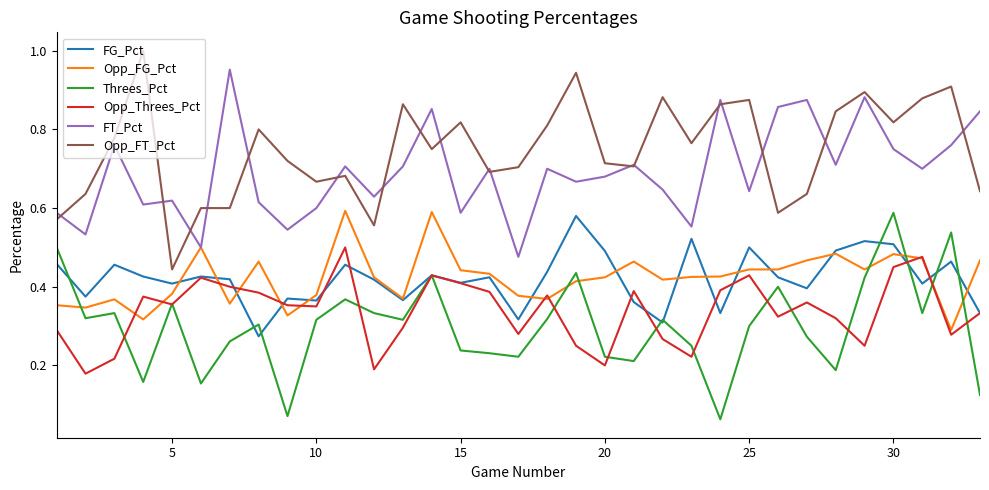

True or false: Opp_FT_Pct and Threes_Pct cross at least once.

False